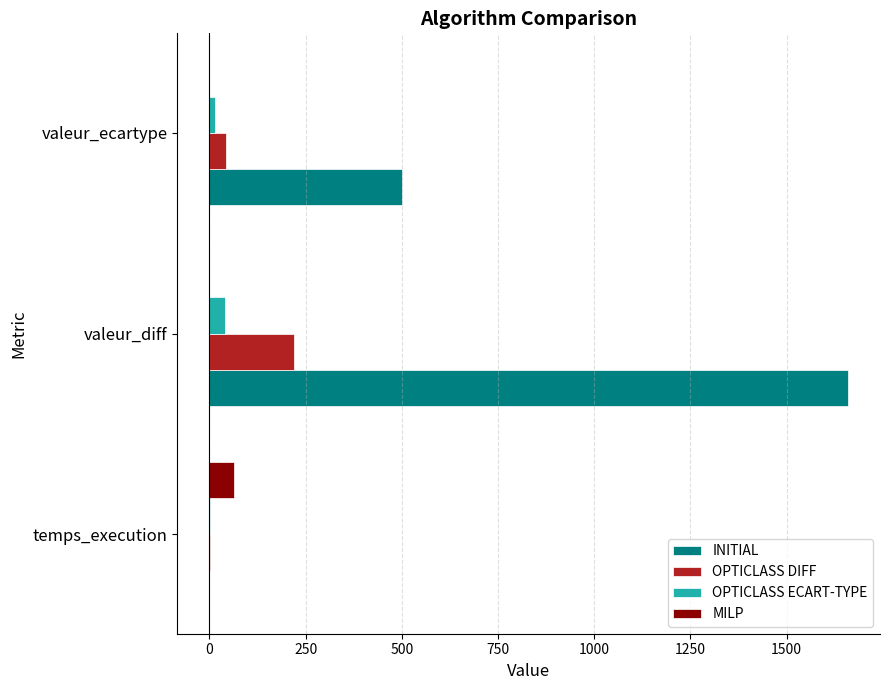

At which label is OPTICLASS DIFF closest to 110?

valeur_ecartype